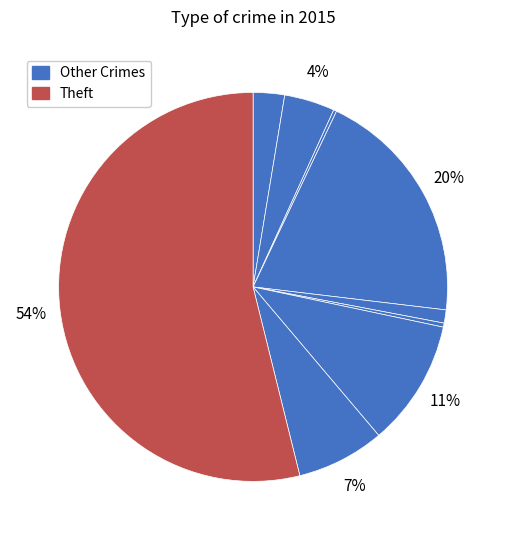

What is the largest slice in the pie chart?

Theft